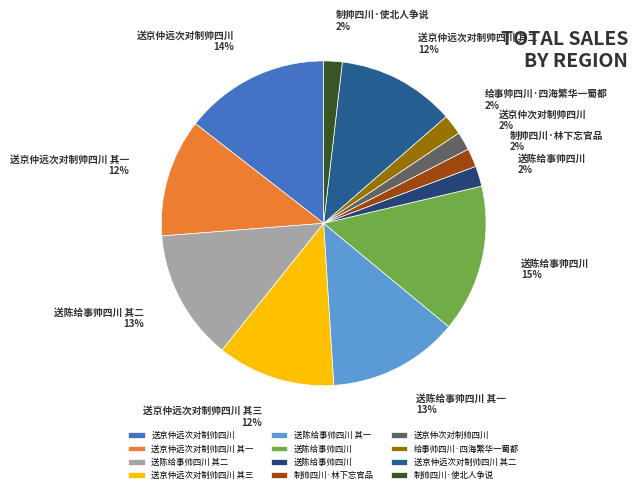

Which slice is the largest?

送陈给事帅四川